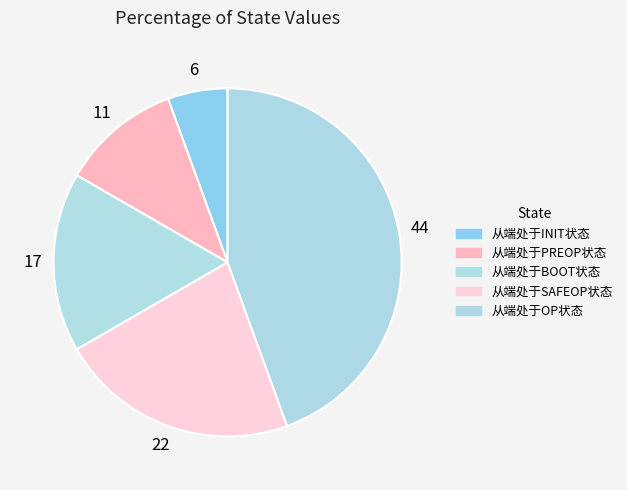

Is 从端处于BOOT状态 the majority of the pie?

No